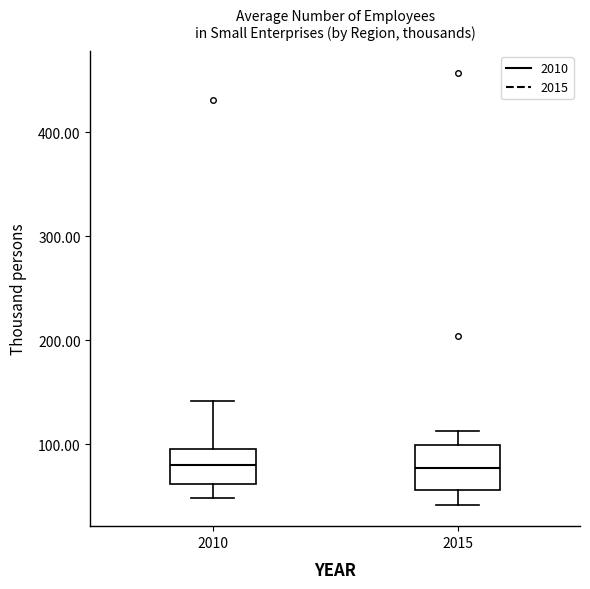

Reading left to right, read every box against the y-axis: the position of its median line, the range the box covers, and the ends of its whiskers. The values are not printed on the chart, so give them approximately, as read against the axis.

2010: median 80, box 60 to 100, whiskers 50 to 140
2015: median 80, box 60 to 100, whiskers 40 to 110